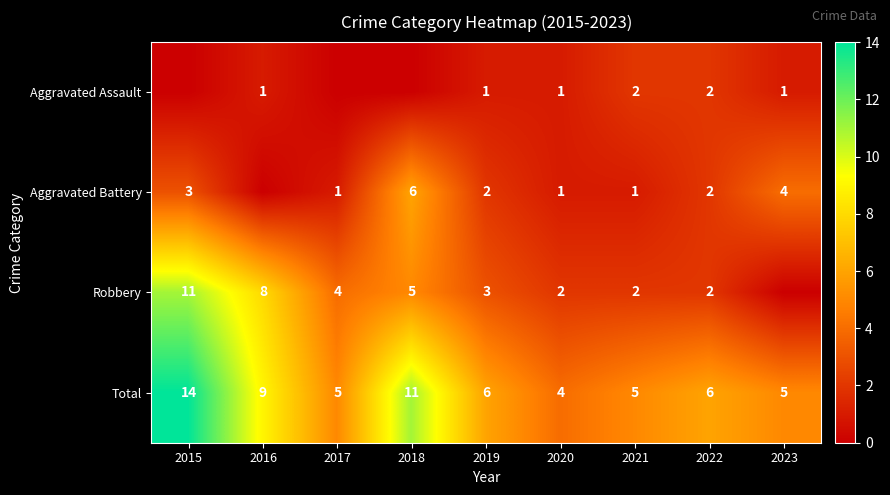

True or false: Aggravated Assault has a value of 1 at 2019.

True